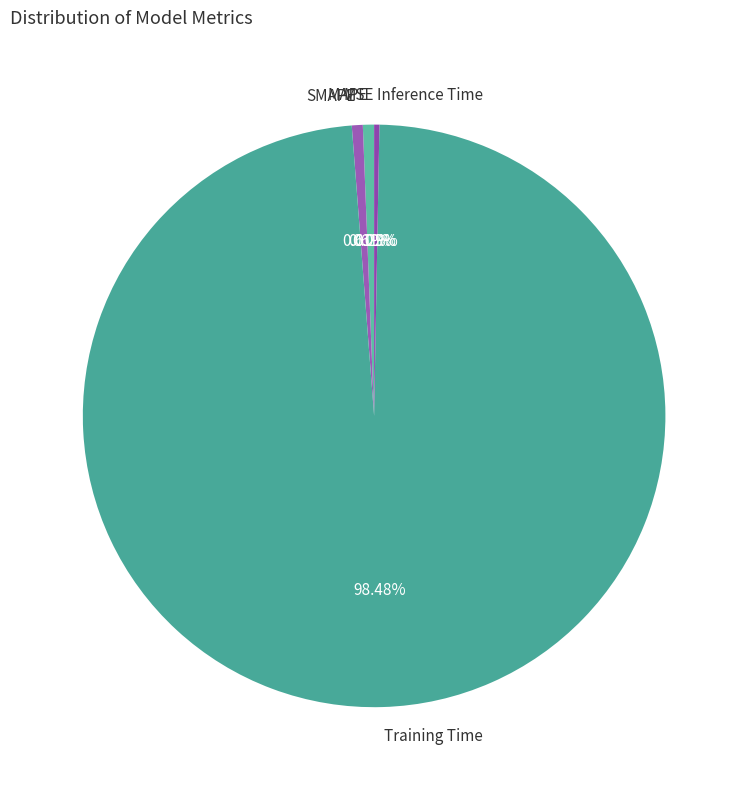

Combined, do Training Time and MAPE account for over 50%?

Yes